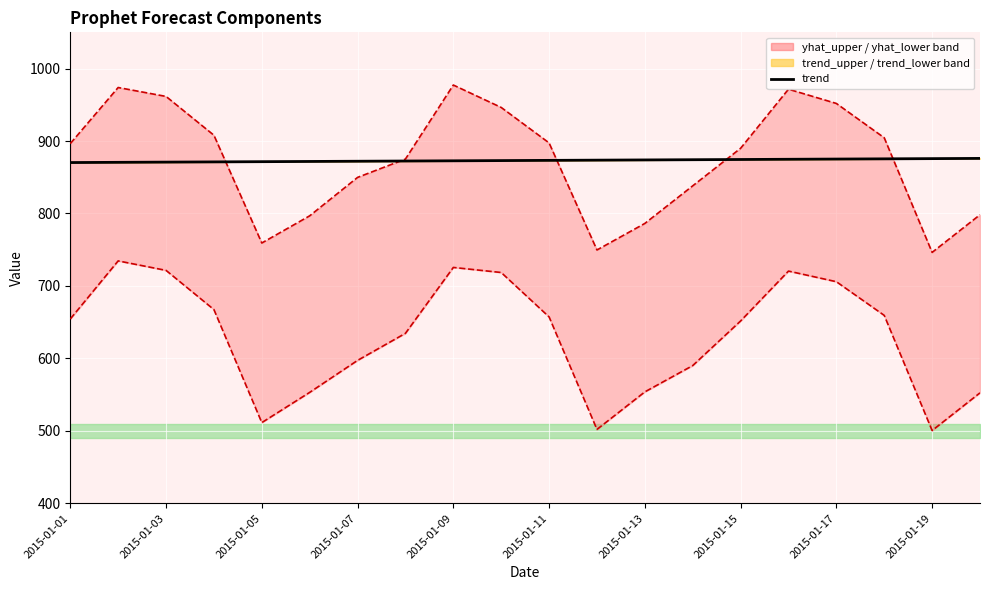

The chart shows a value of 872.4 at 2015-01-15. True or false?

True